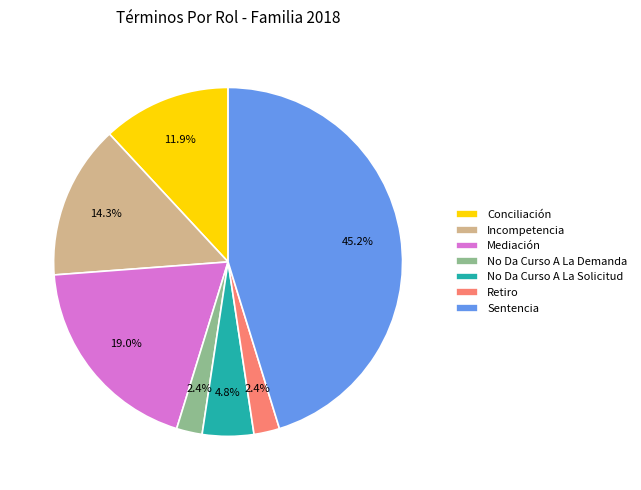

Count the number of slices in the pie.

7